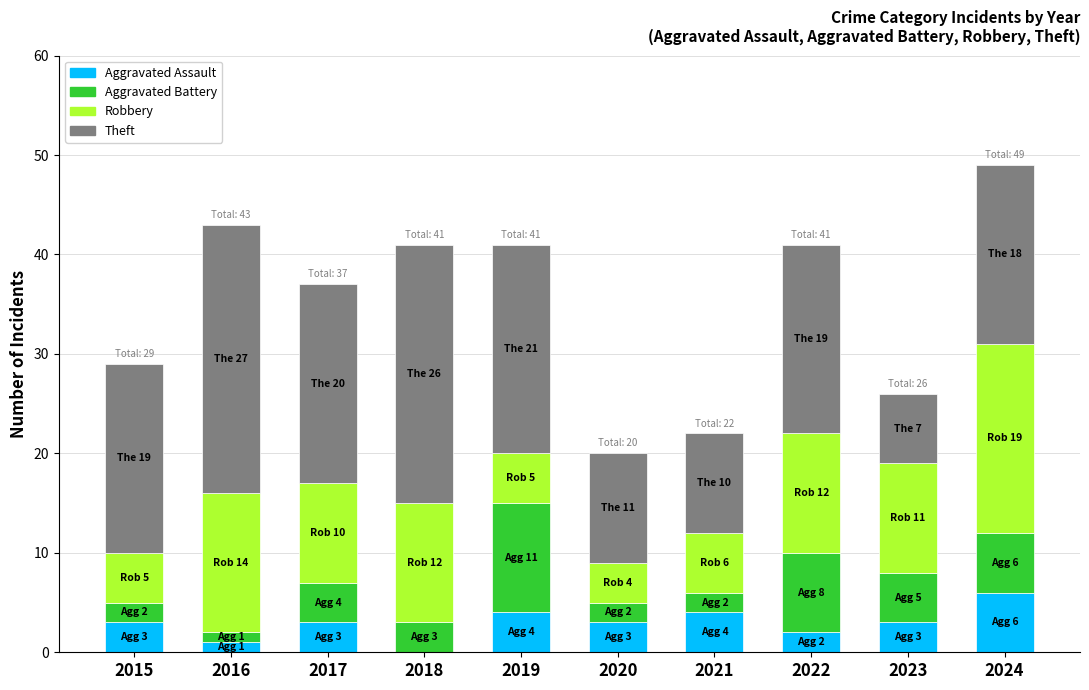

What is the highest value of the Aggravated Assault series?

6